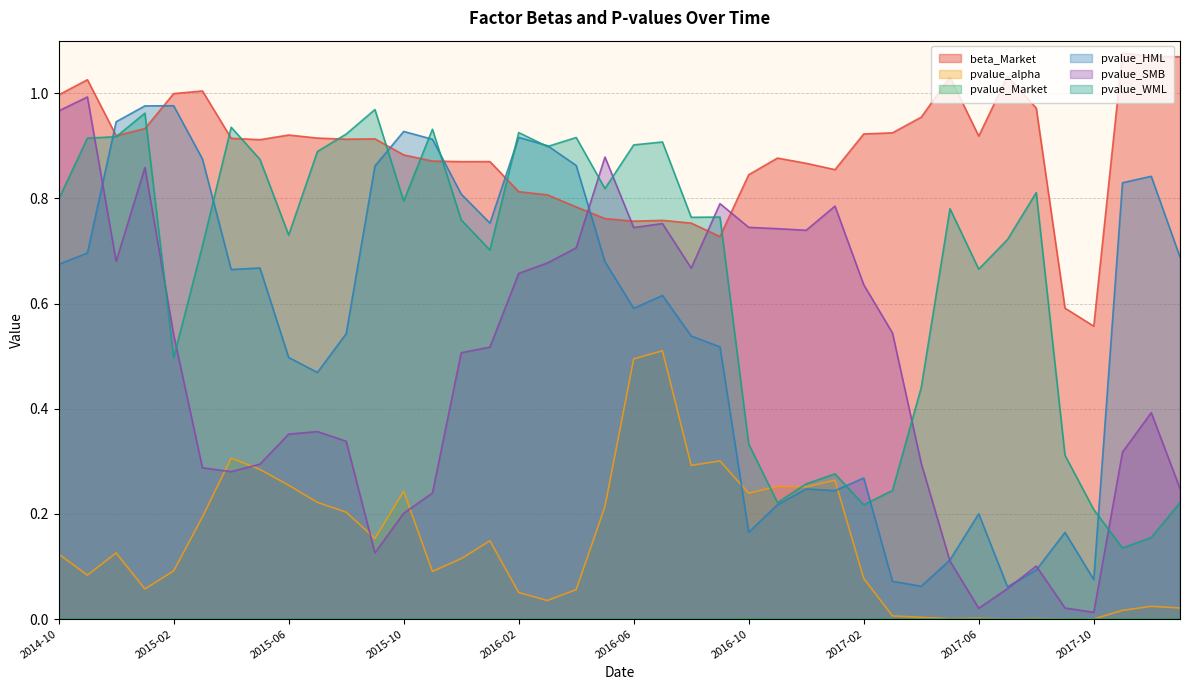

What is the maximum value shown in the chart?

1.1